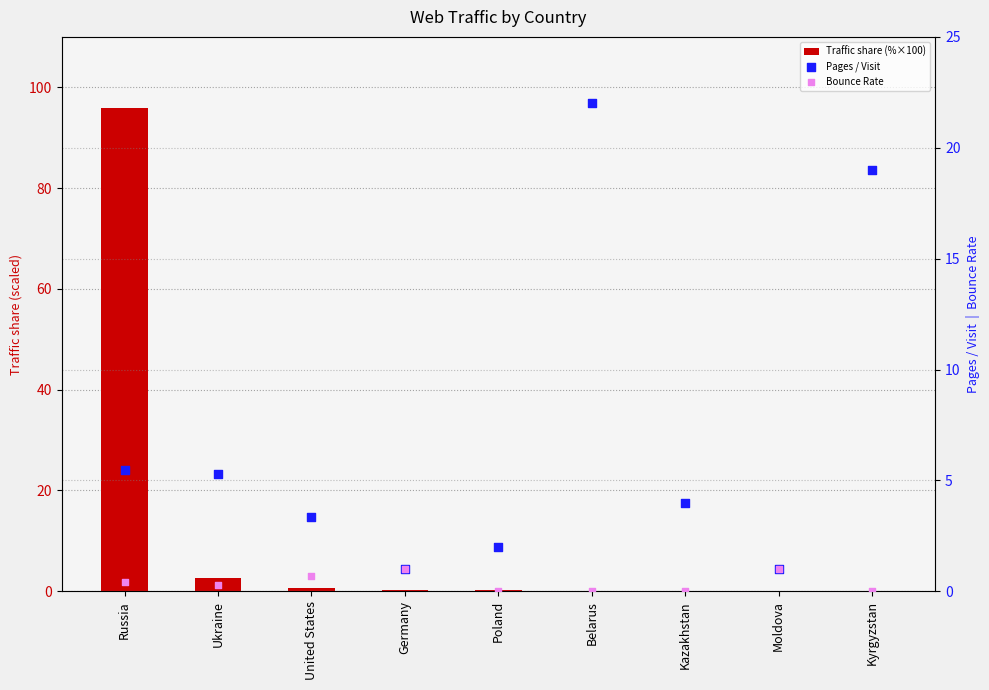

Which series reaches the minimum Y coordinate?

Bounce Rate